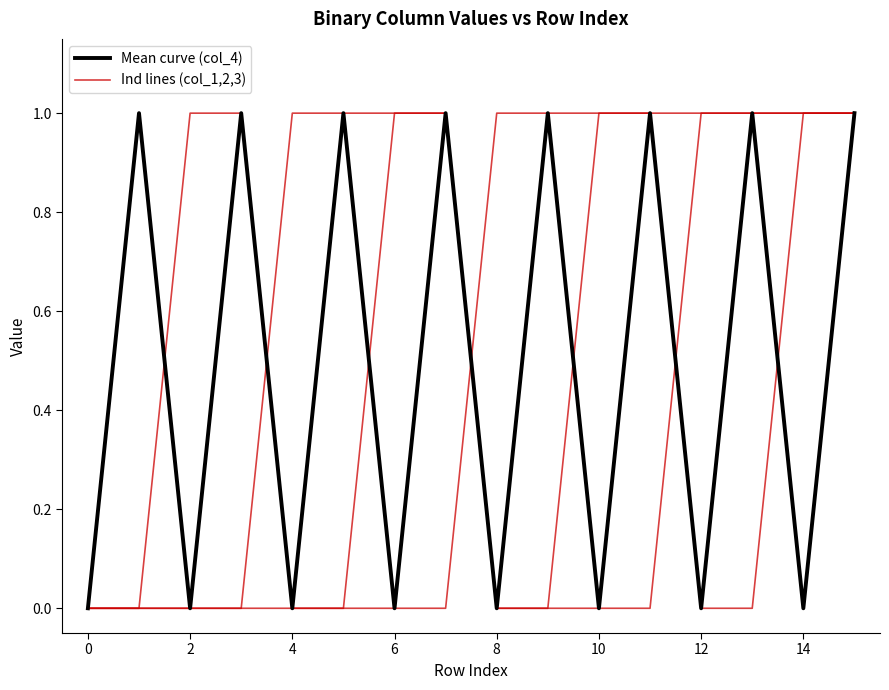

Does the chart display data point markers on the line(s)?

No